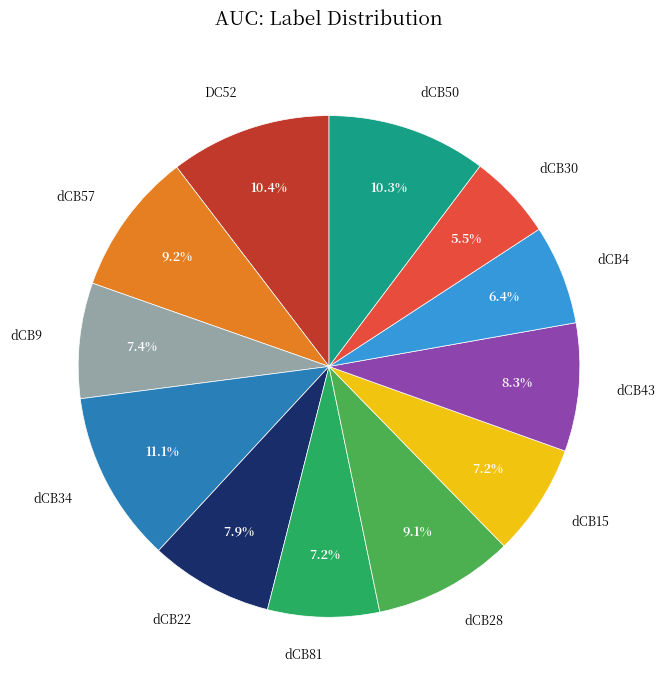

How much of the chart is everything except dCB30?

94.5%